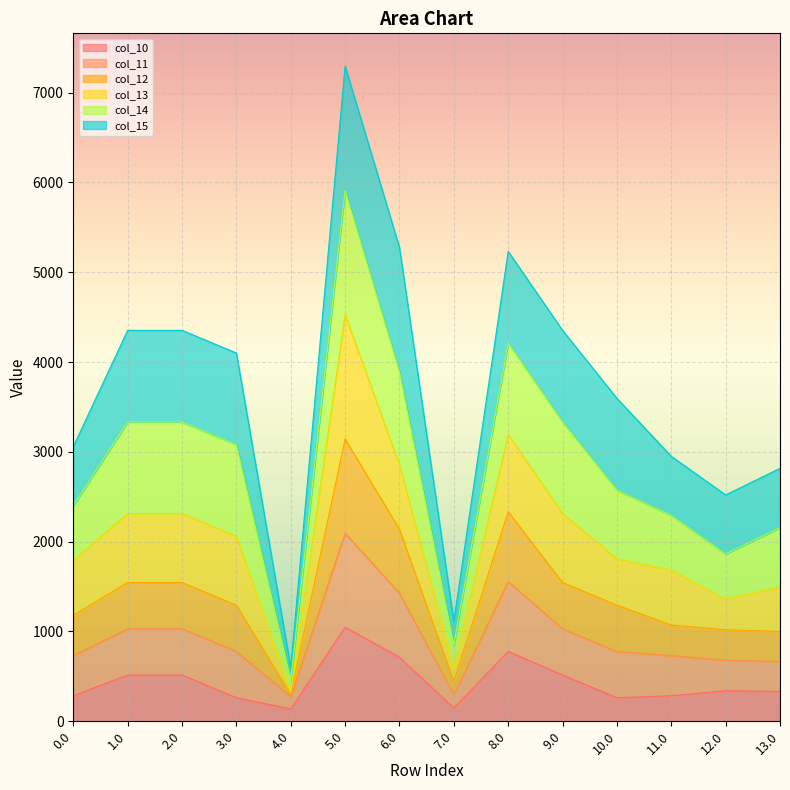

What position from the right is 13.0?

1